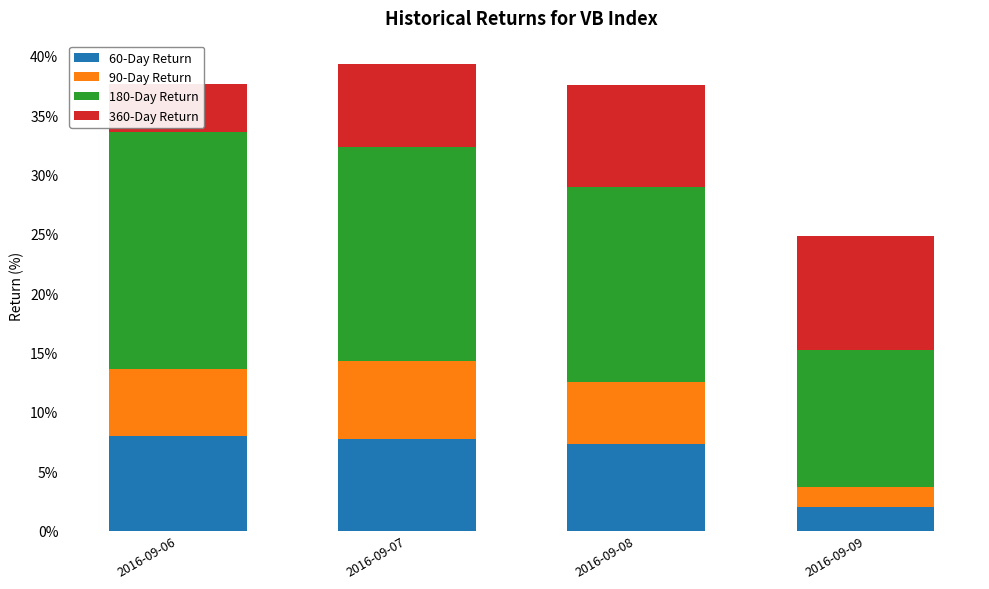

What is the difference between the 360-Day Return values at 2016-09-06 and 2016-09-09?

5.6